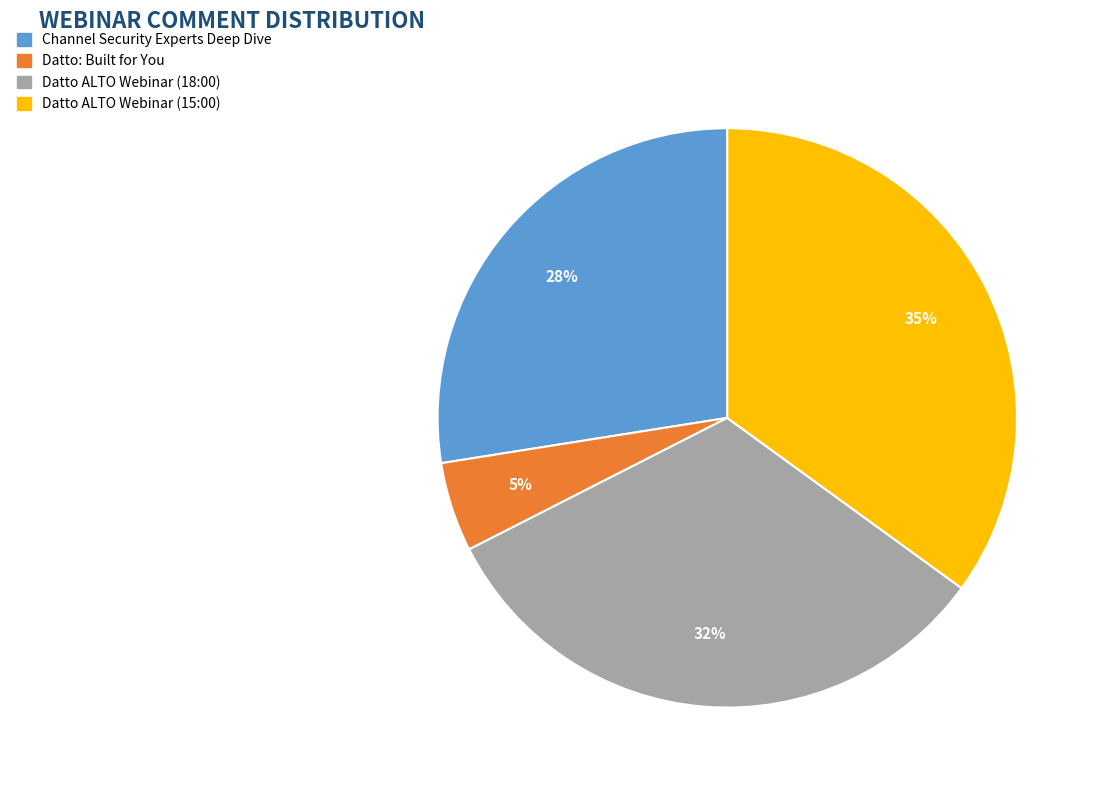

To the nearest percent, what is the difference between the largest and smallest slice percentages?

30%